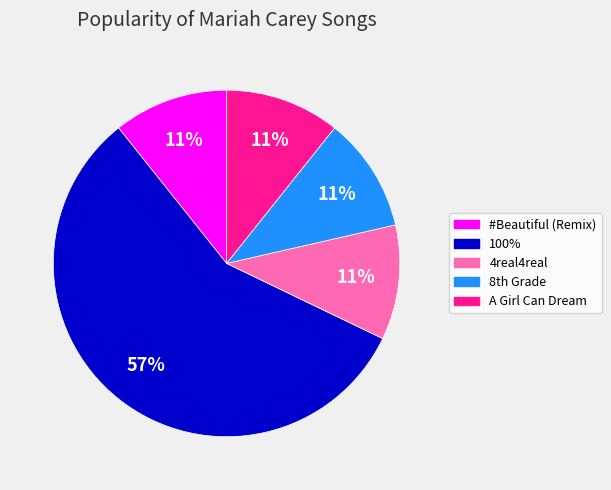

What is the ratio of the value at A Girl Can Dream to the value at #Beautiful (Remix)?

1.0